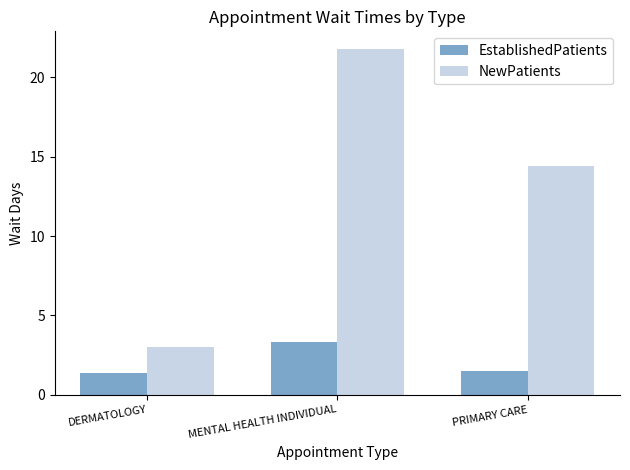

The NewPatients series shows 3.6 at PRIMARY CARE. True or false?

False